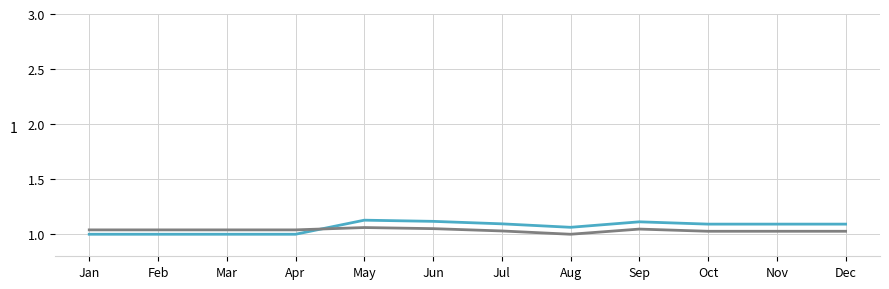

What is the total value across all series at Feb?

2.0